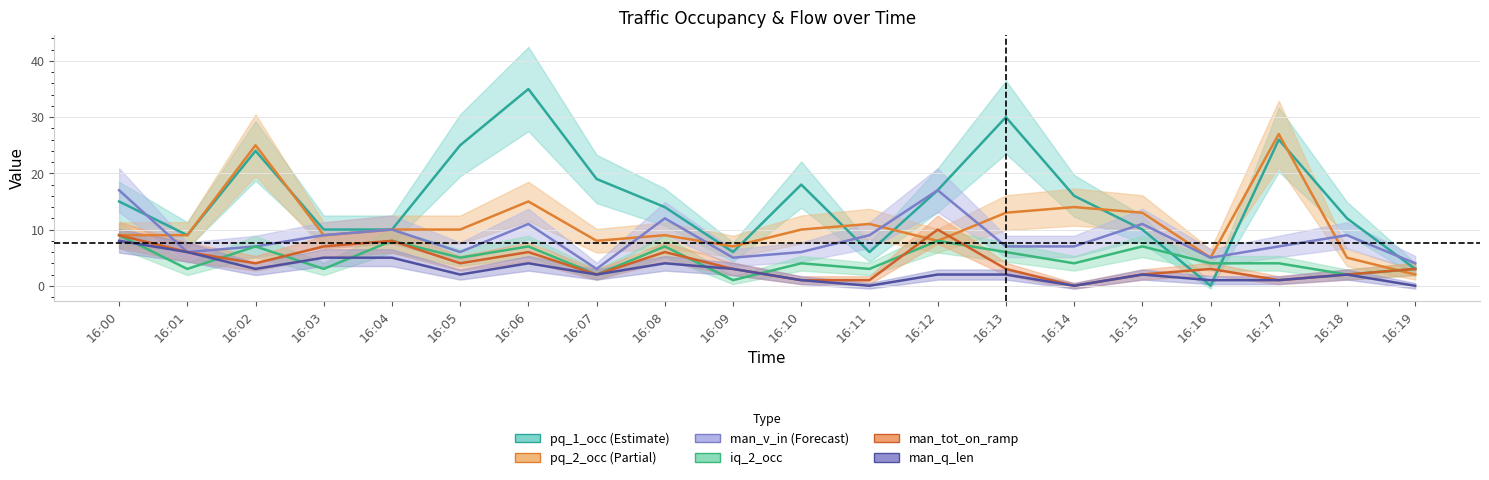

The pq_1_occ series shows 7 at 16:15. True or false?

False